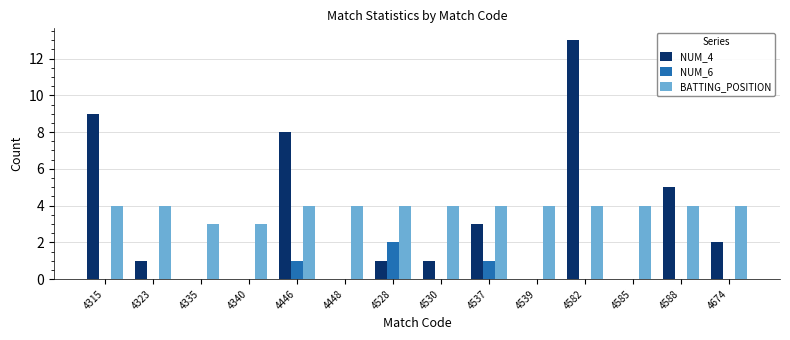

What are all the series names shown in the legend?

NUM_4, NUM_6, BATTING_POSITION